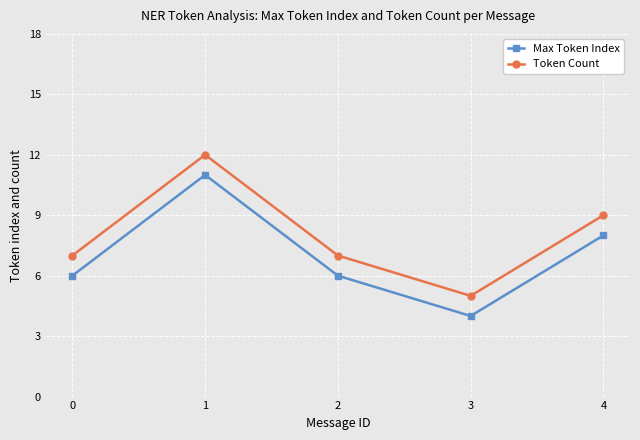

At which category does Max Token Index reach its first local valley?

3